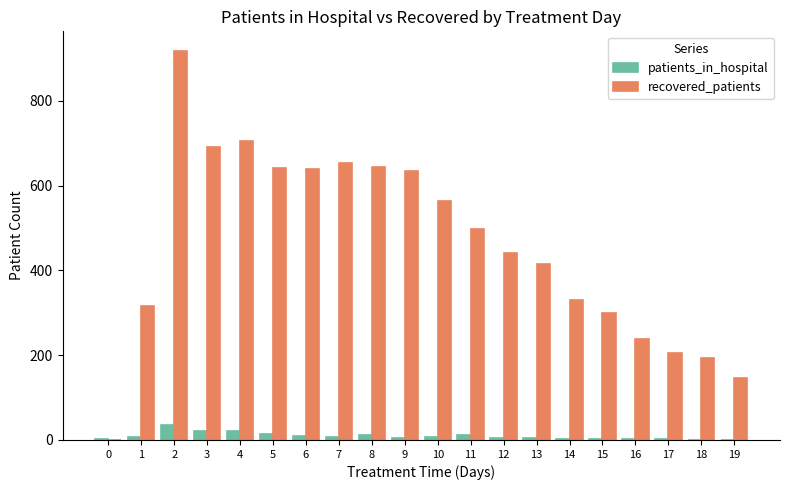

What is the sum of all recovered_patients values?

9170